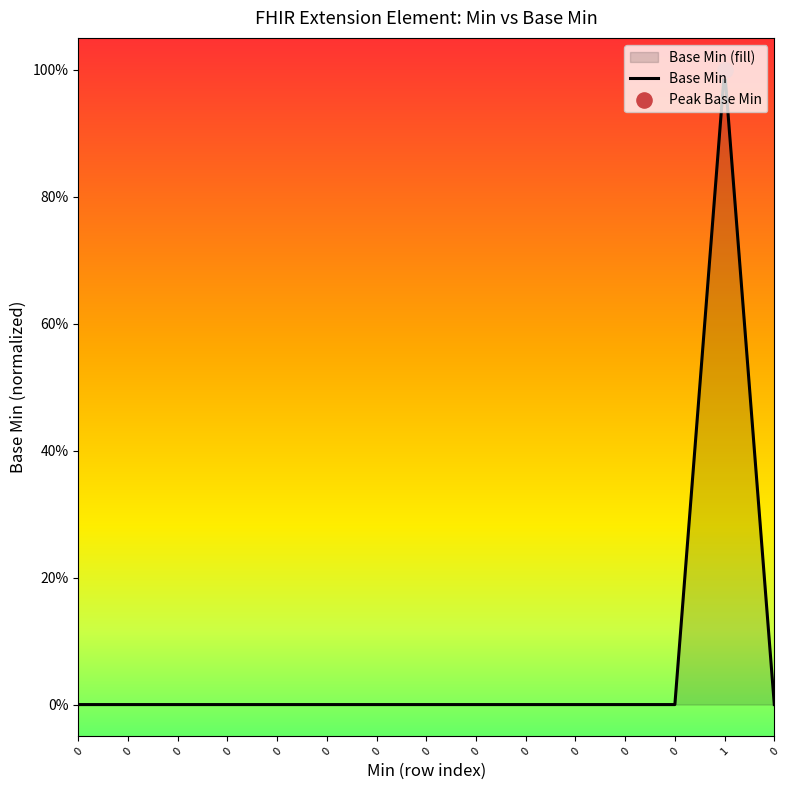

What is the change in value from 0 to 1?

+1